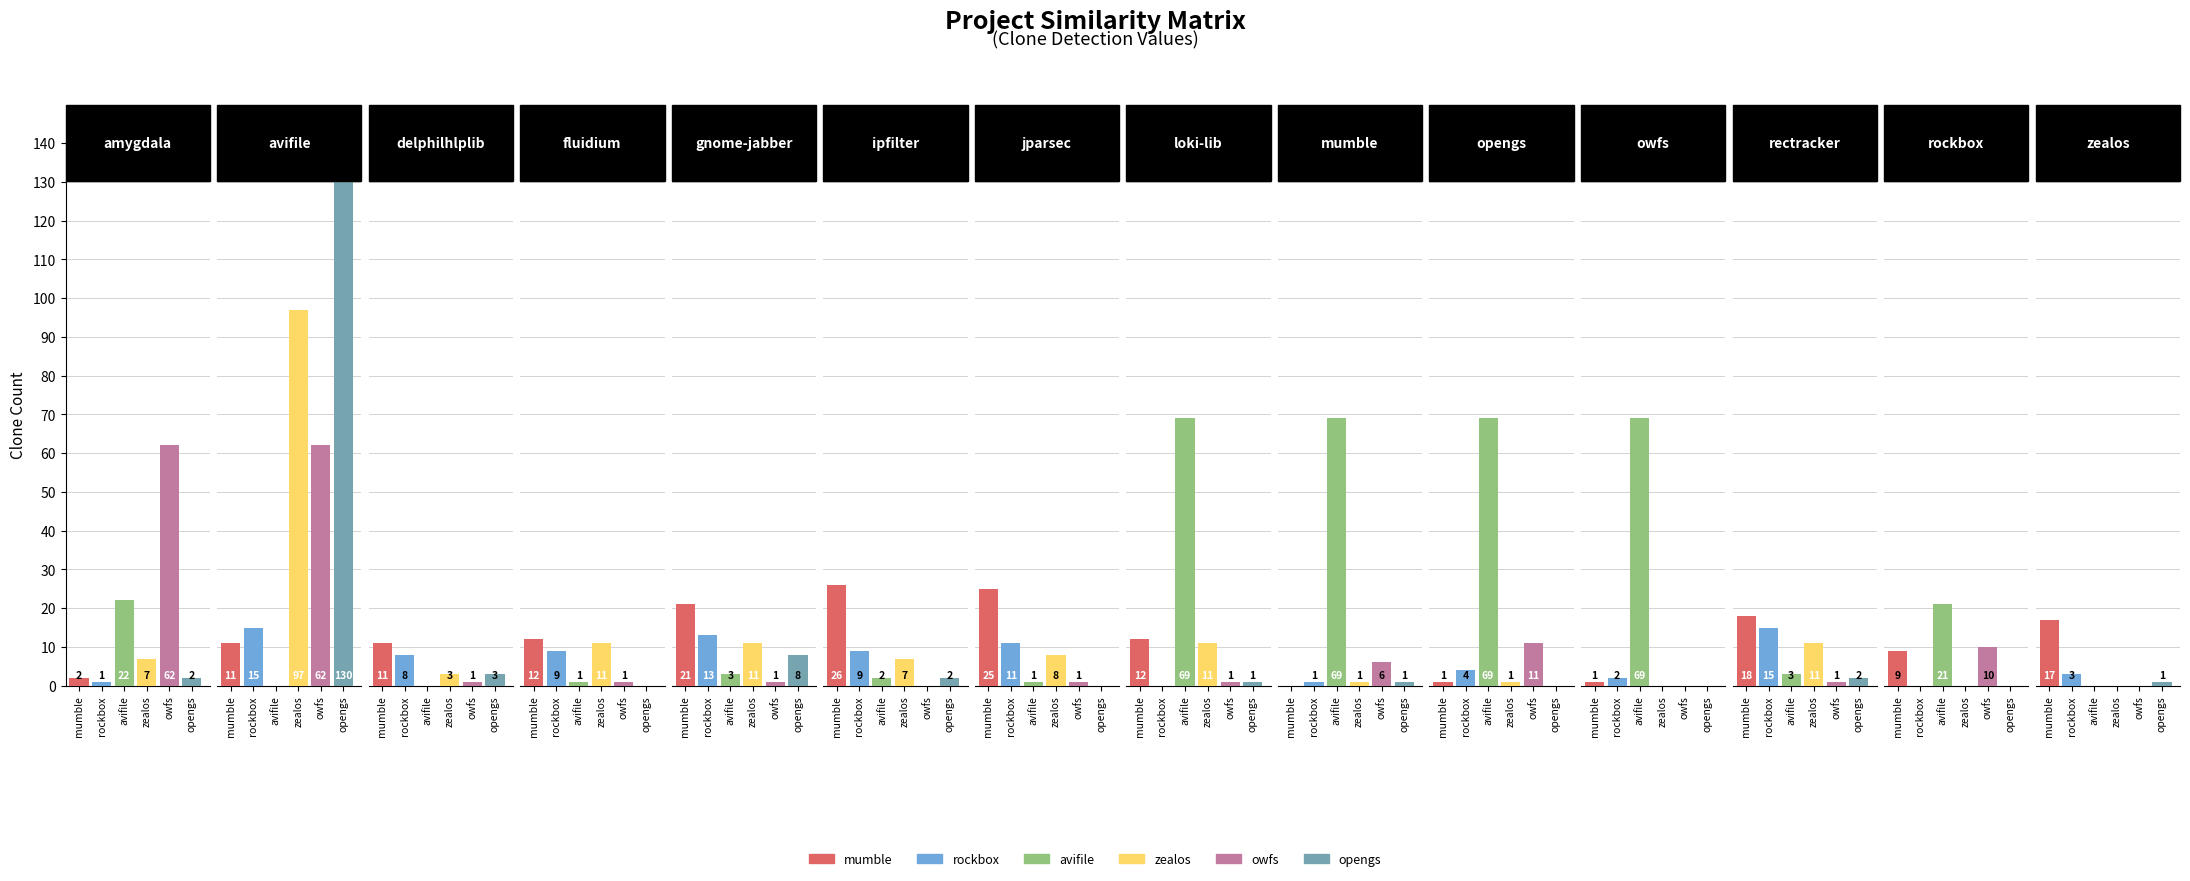

Is it true that avifile.csv equals 4 at rectracker.csv?

False